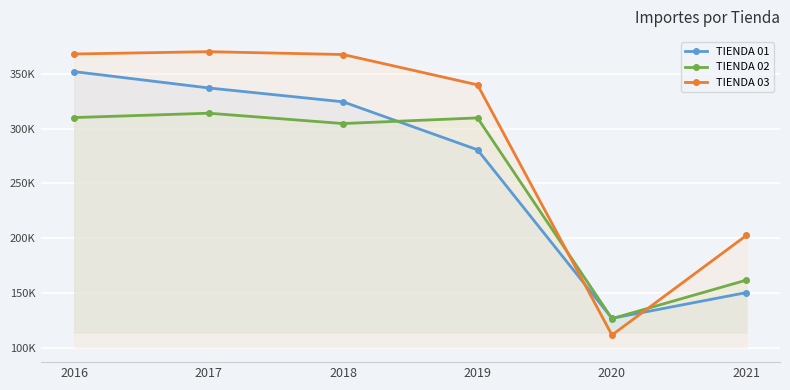

At which category is the sum across all series the highest?

2016